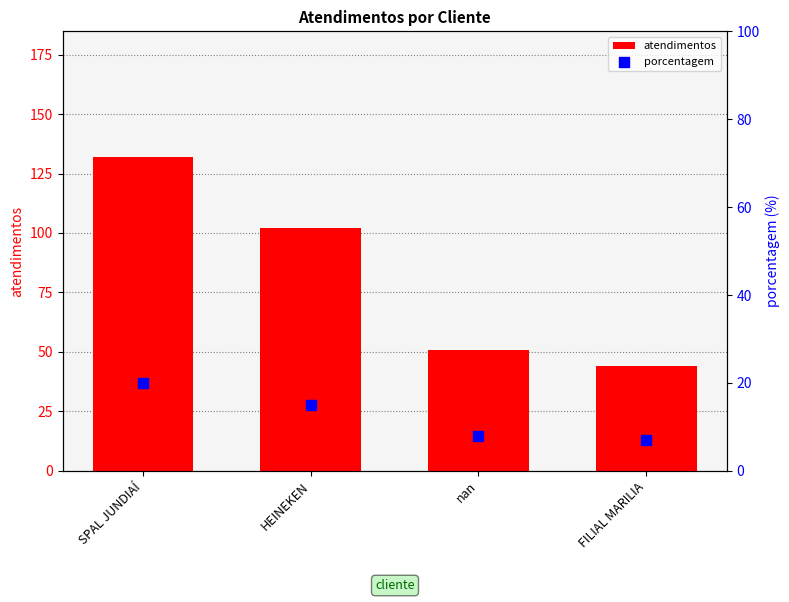

Which series contains the highest Y value?

atendimentos